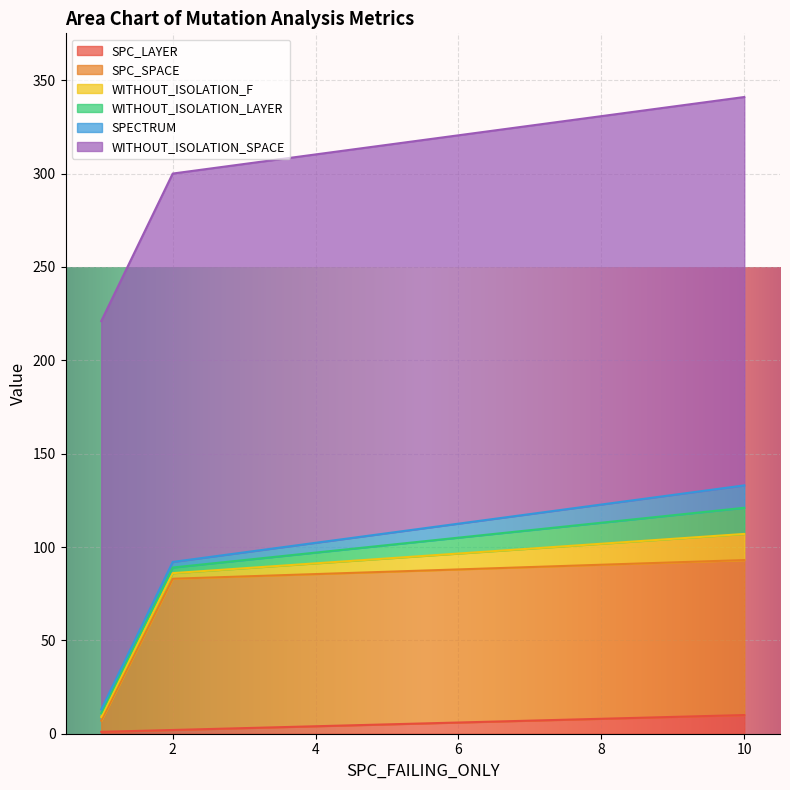

How many values in the WITHOUT_ISOLATION_F series exceed 3?

1